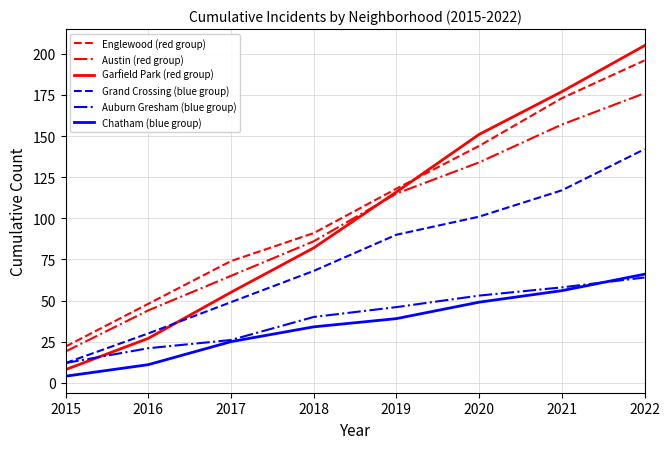

What is the minimum value shown in the chart?

4